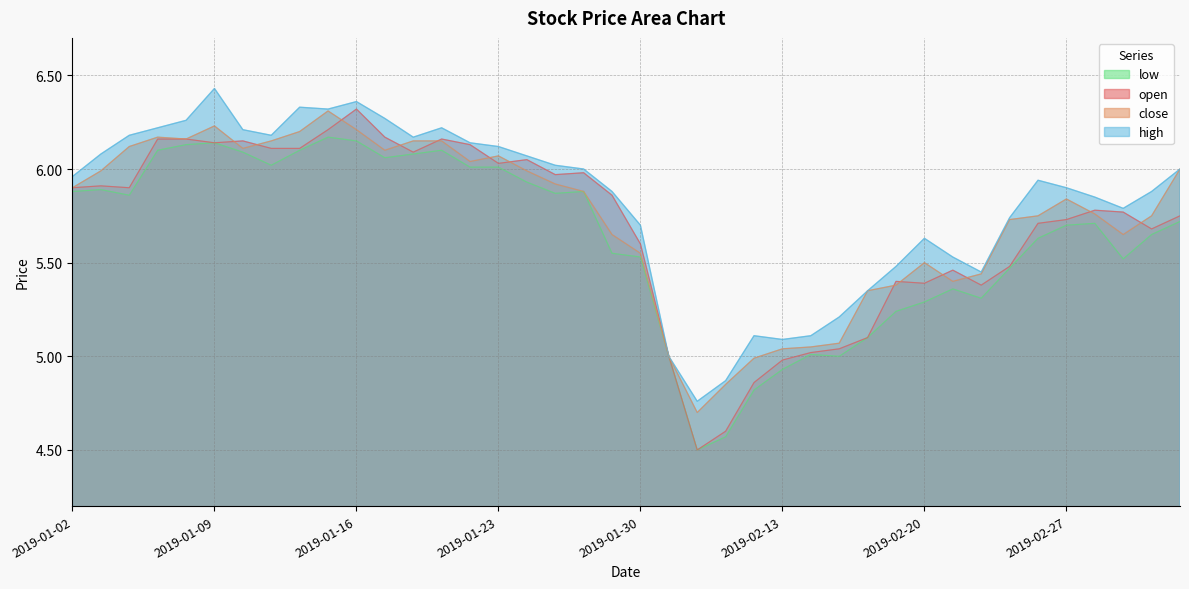

Does the chart have visible grid lines?

Yes